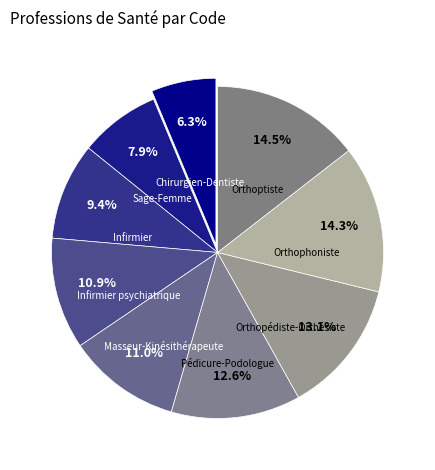

Approximately how many times larger is the value at Orthoptiste compared to Orthopédiste-Orthésiste?

1.1